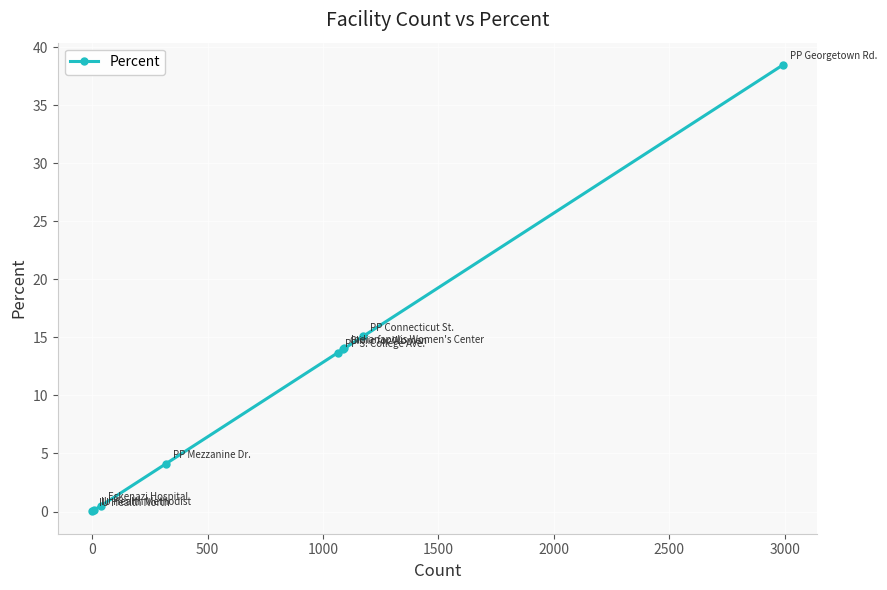

What is the difference between the maximum and minimum values?

38.5